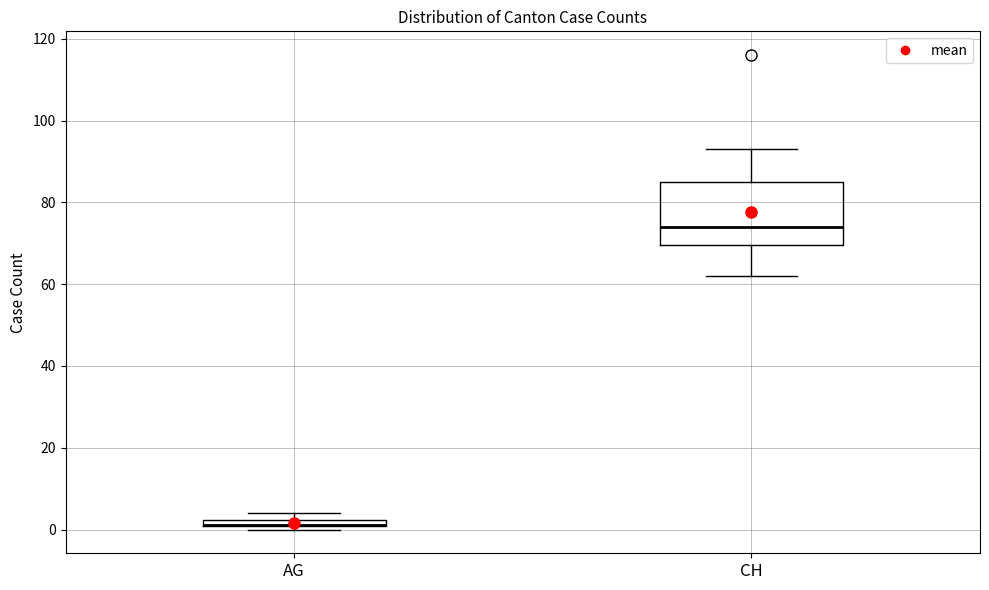

Which box is the tallest, from its lower edge to its upper edge?

CH